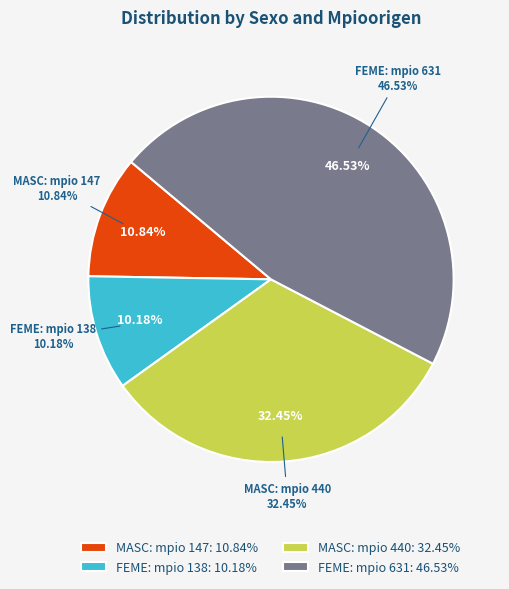

What is the smallest slice in the pie chart?

FEME (138)